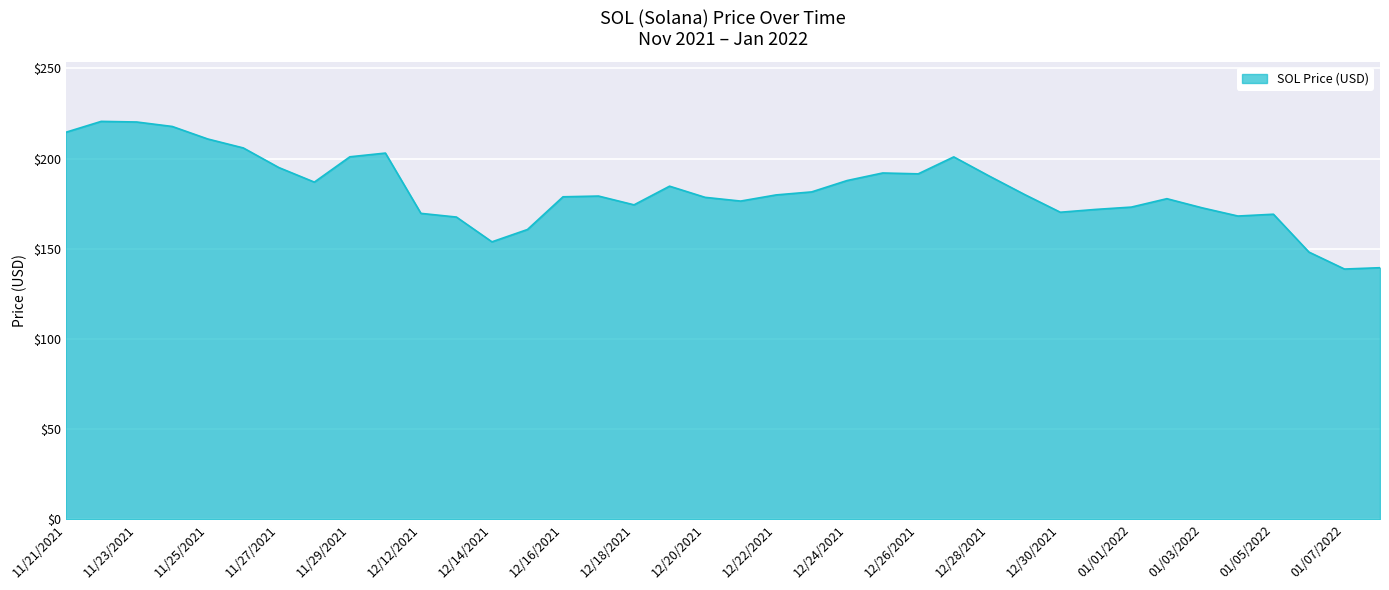

What is the maximum value shown in the chart?

220.6